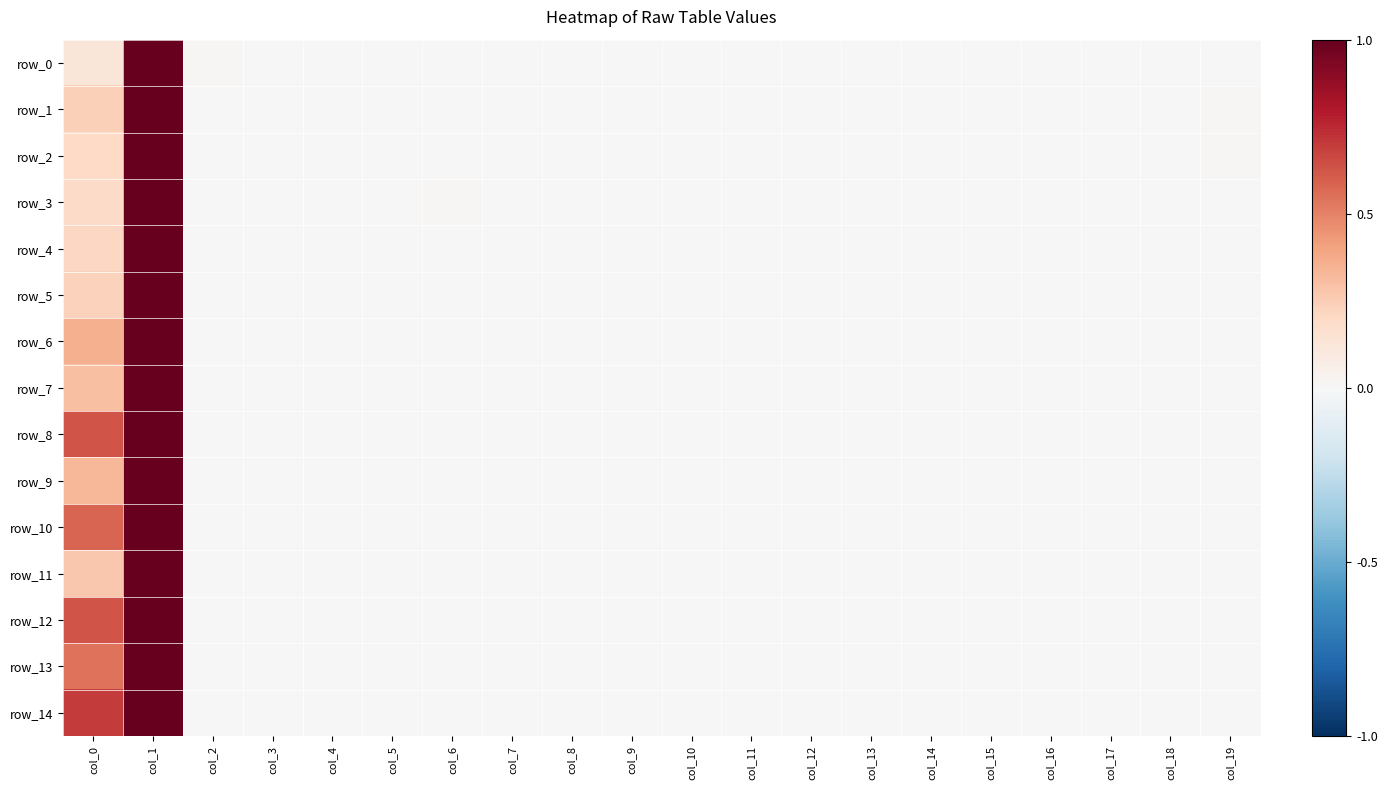

Which series has the largest total across all categories?

row_14